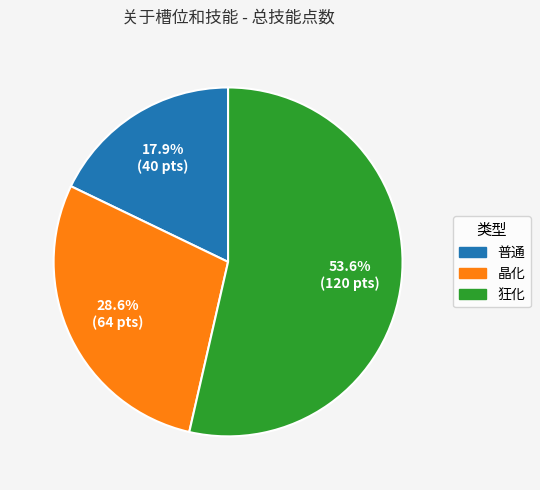

How many slices are in this pie chart?

3